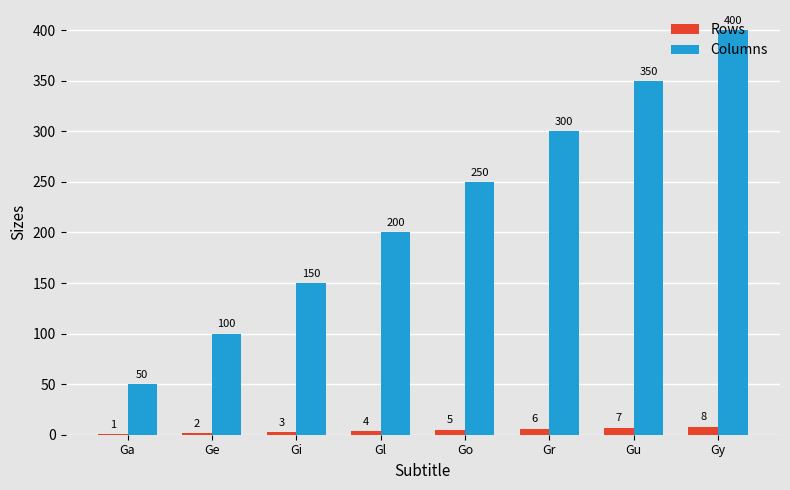

Which series changed the most between Gl and Gy?

Columns